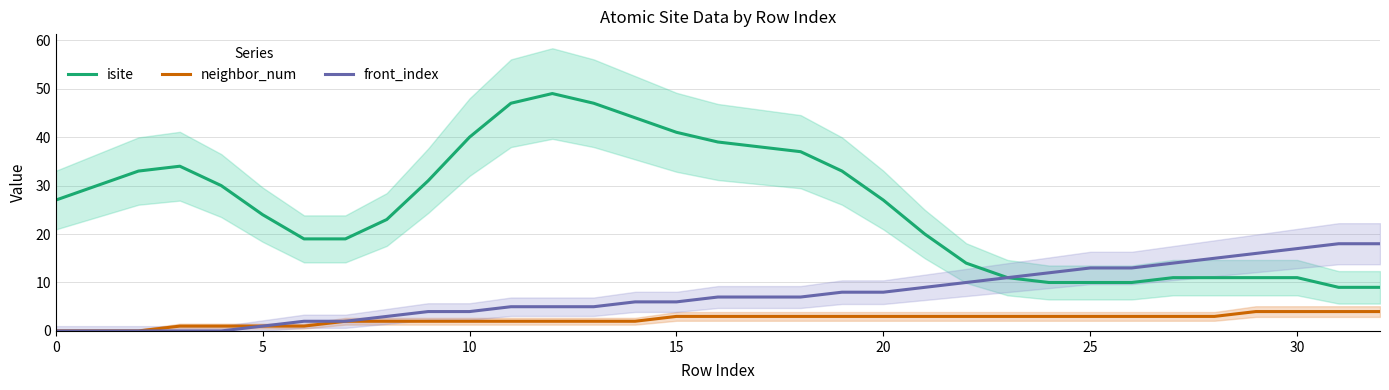

What is the difference between the second highest and minimum values in the isite series?

38